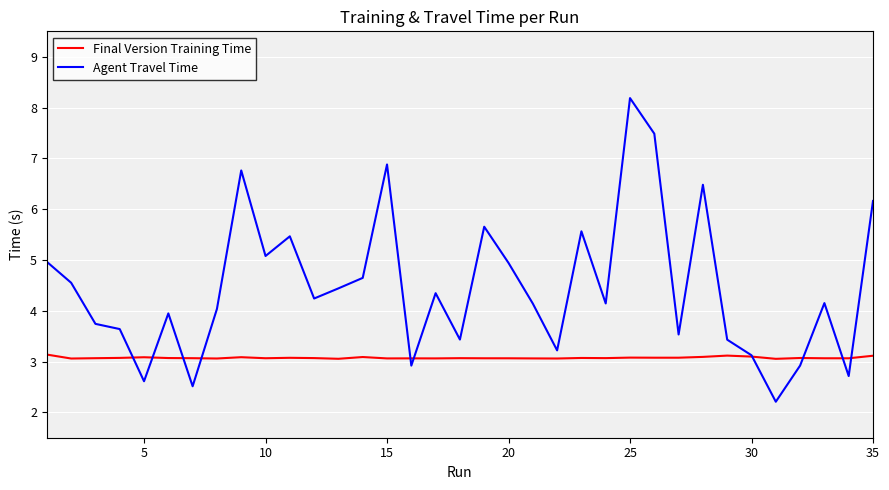

At how many categories does at least one series exceed 5?

10